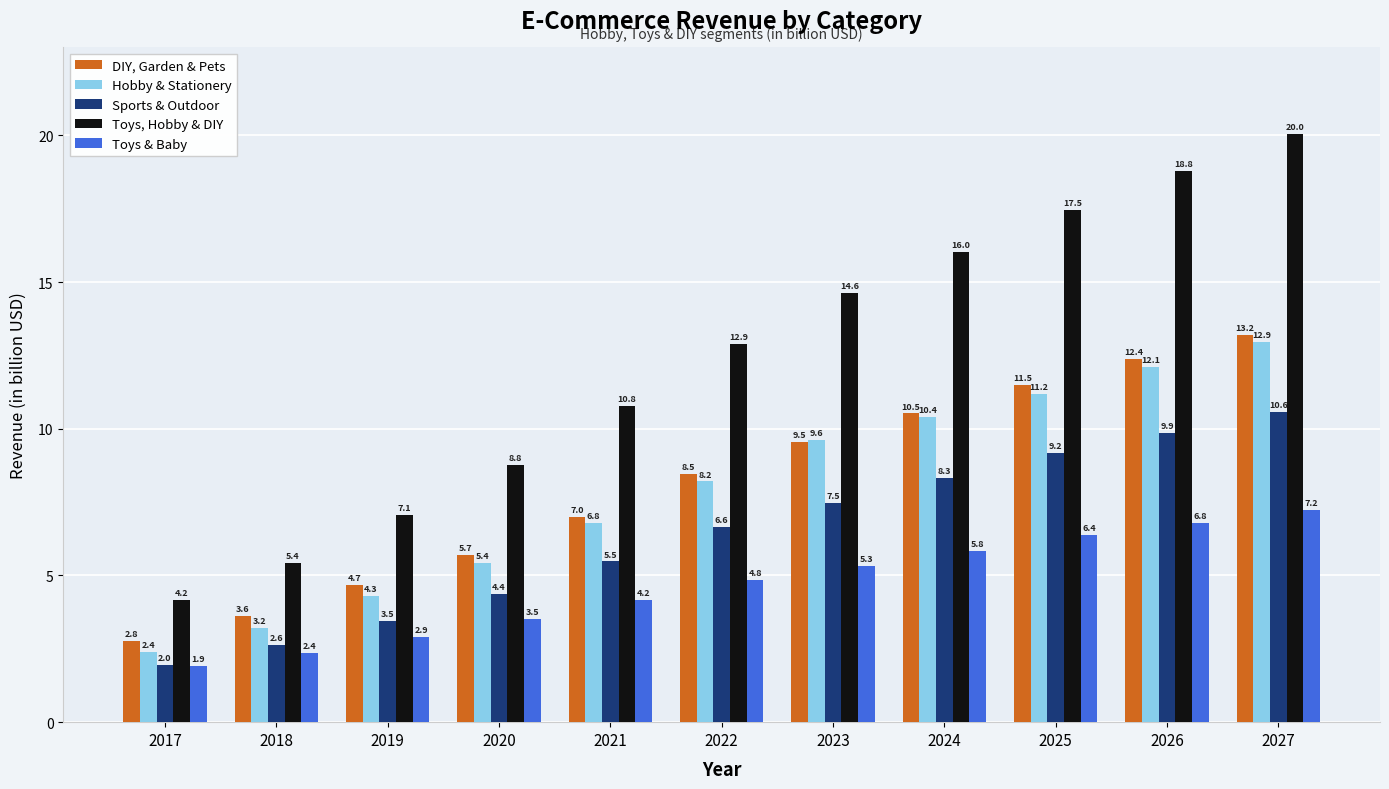

How many data points in Sports & Outdoor are above 6?

6